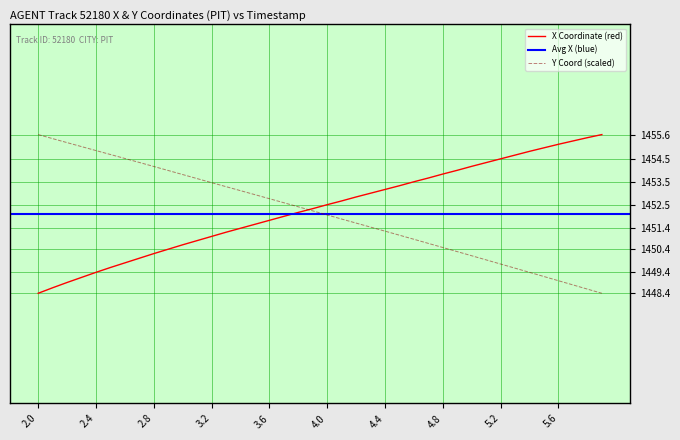

What is the highest value of the Y Coord (scaled) series?

1455.6